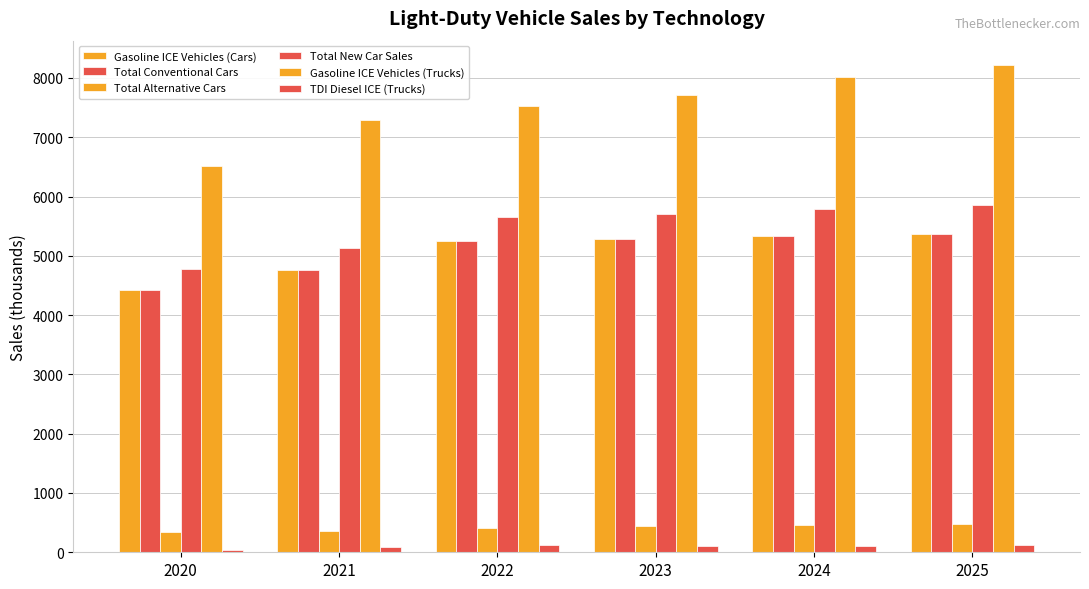

Which series has the largest range (max minus min)?

Gasoline ICE Vehicles (Trucks)